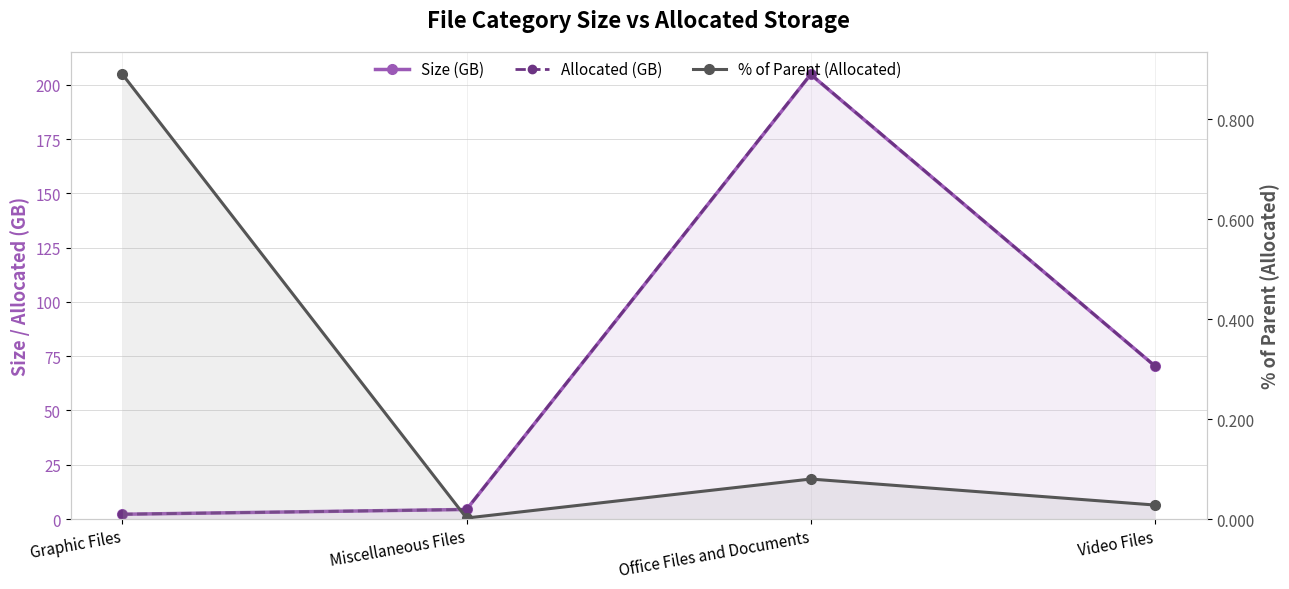

Rank the series by their maximum value, from highest to lowest.

Allocated (GB), Size (GB), % of Parent (Allocated)